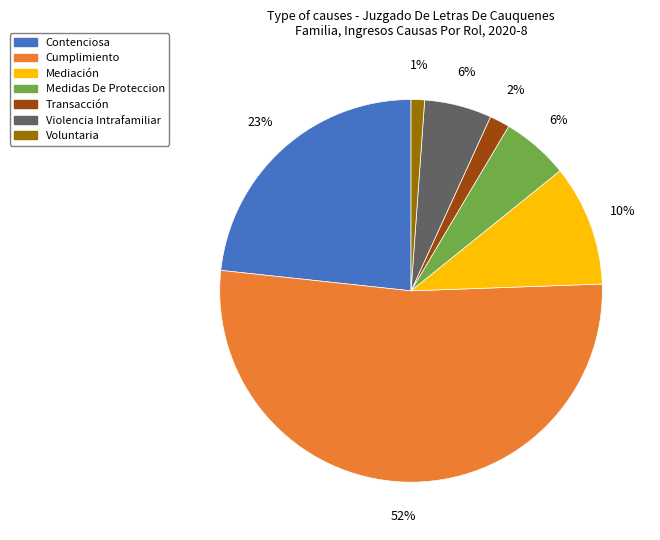

What is the ratio of the value at Medidas De Proteccion to the value at Mediación?

0.6